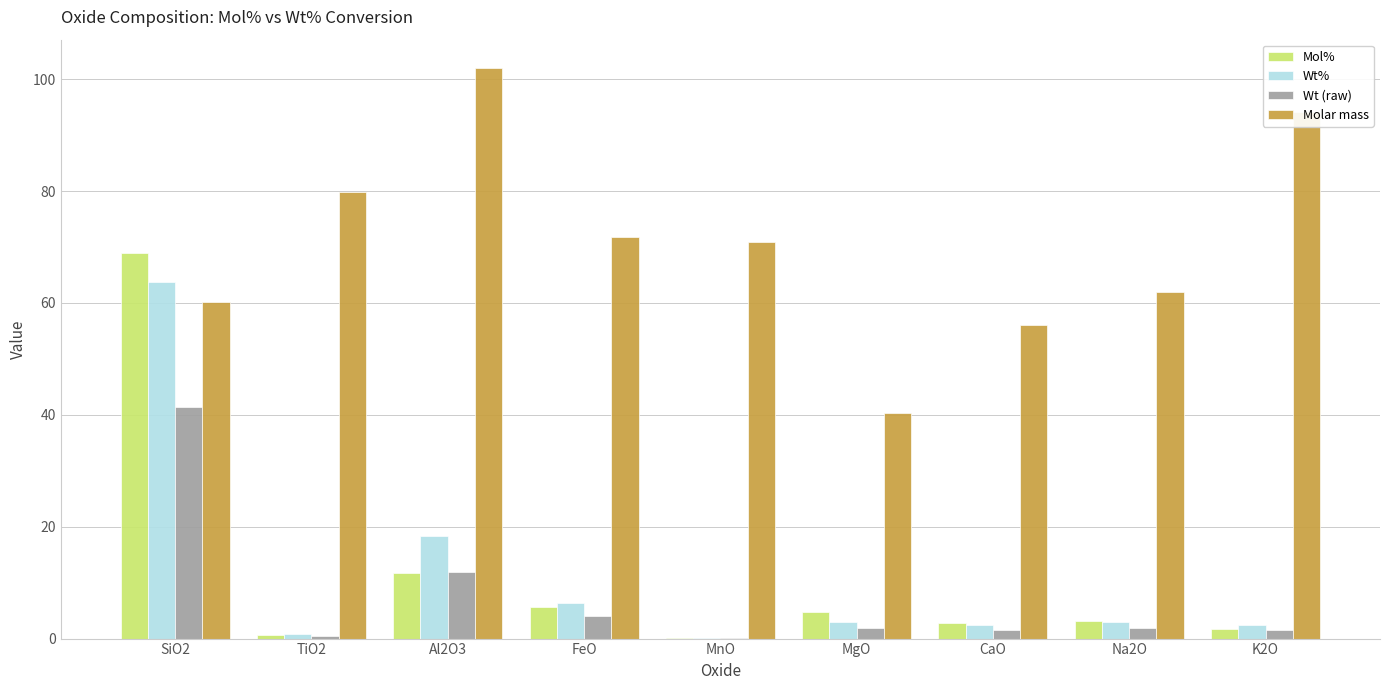

What is the greatest value displayed?

102.0